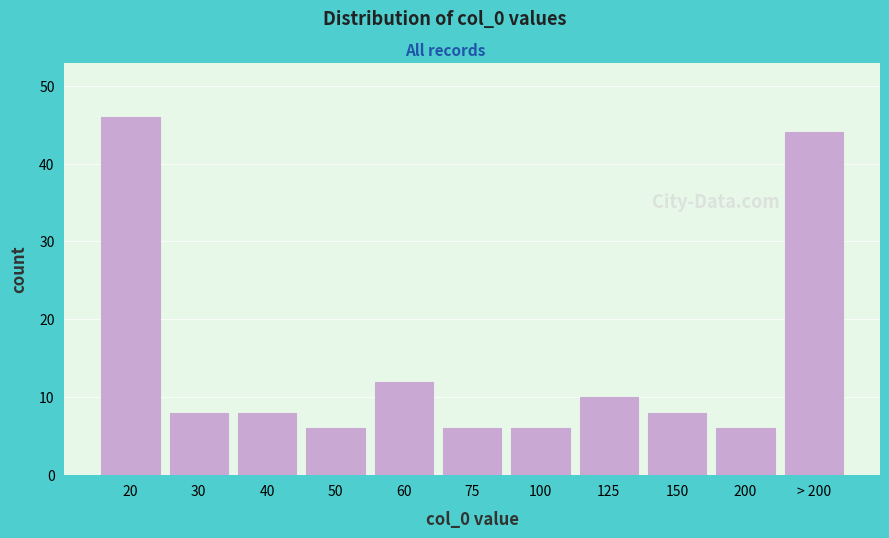

Reading left to right, transcribe all the data shown in this chart.

20=46	30=8	40=8	50=6	60=12	75=6	100=6	125=10	150=8	200=6	> 200=44